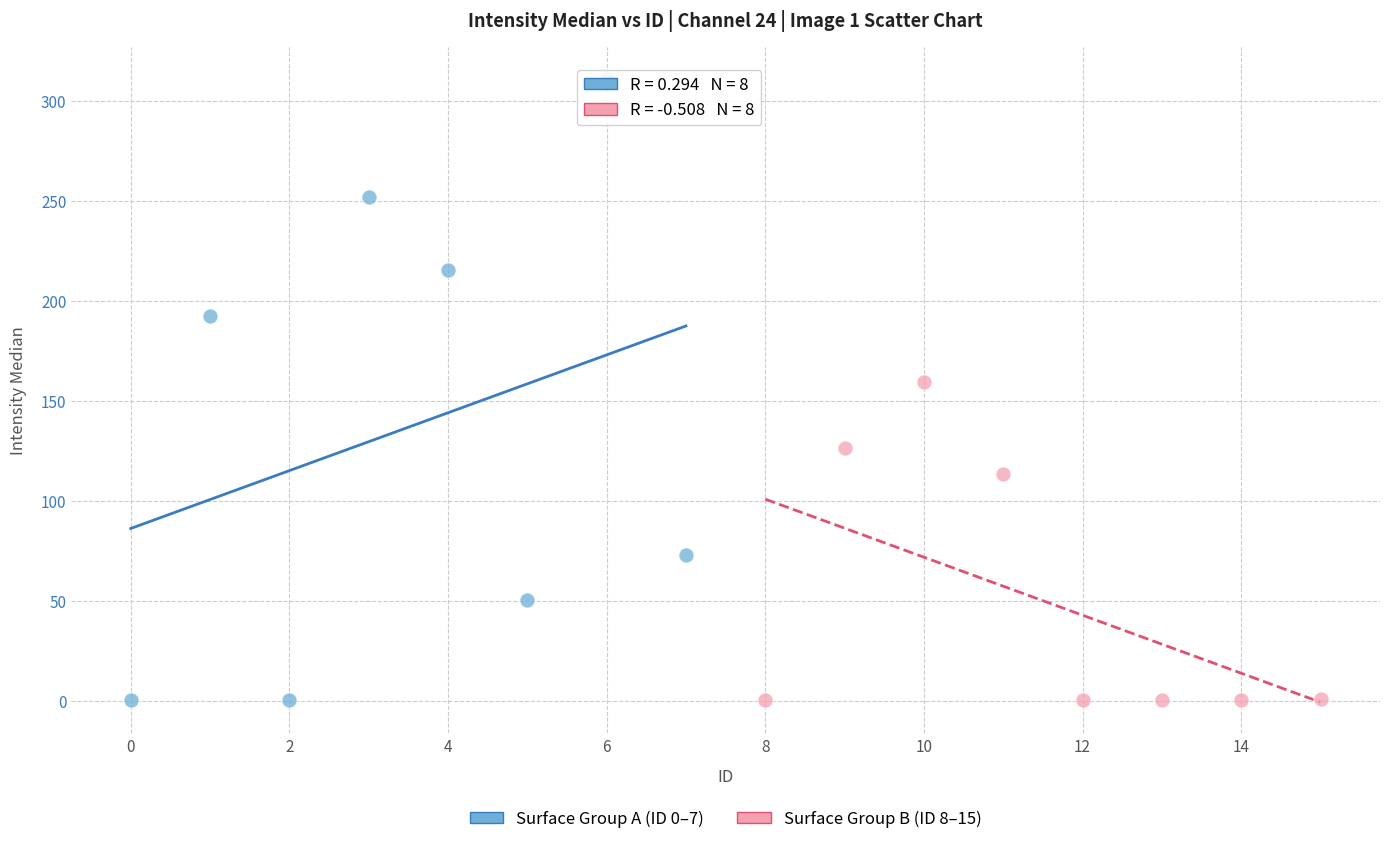

Which series reaches the maximum Y coordinate?

Surface Group A (ID 0–7)